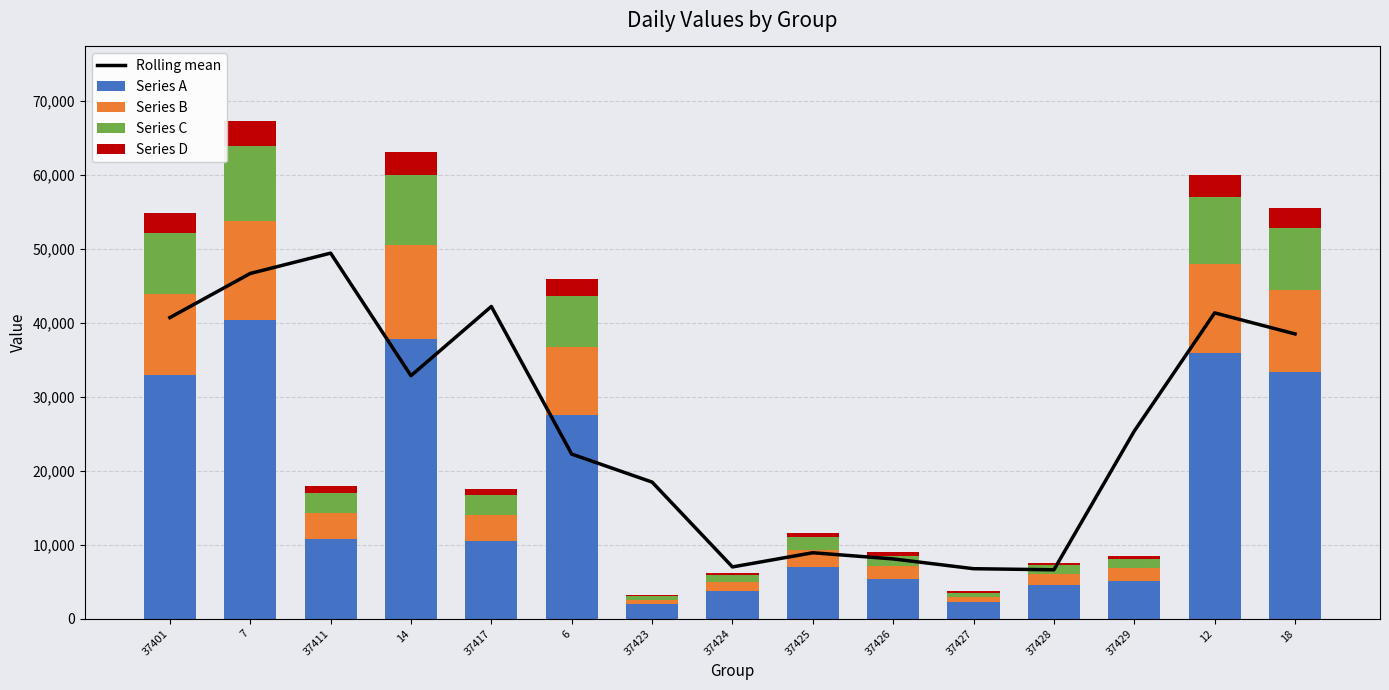

Is the value of Series B at 12 greater than the value of Series A at 12?

No